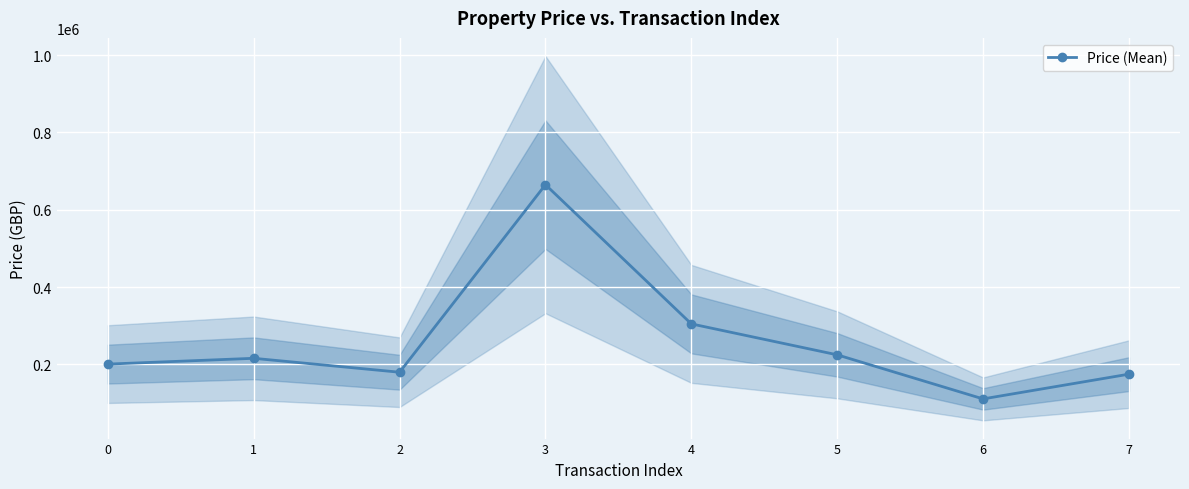

Reading left to right, what are all the values shown in this chart?

201000	216000	180000	665000	305000	225000	111000	175000